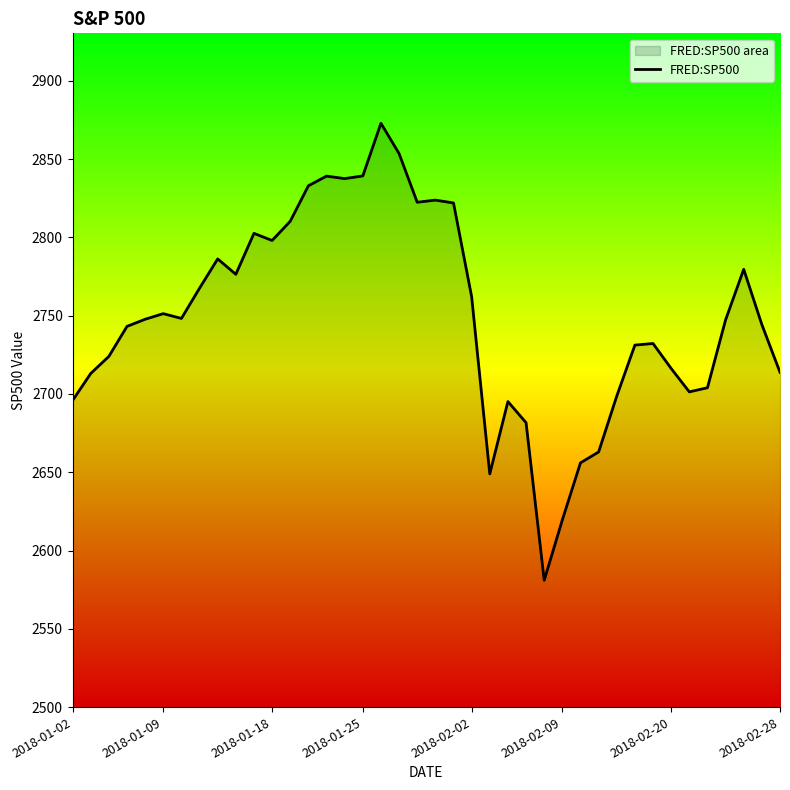

Read the value at 2018-02-20.

2716.3